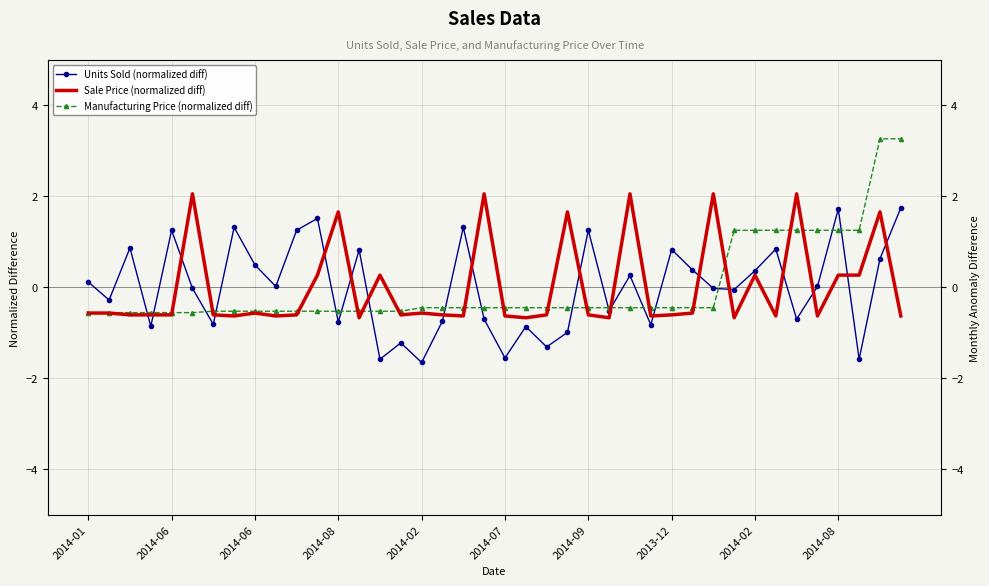

What is the total value across all series at 2014-07?

-2.6